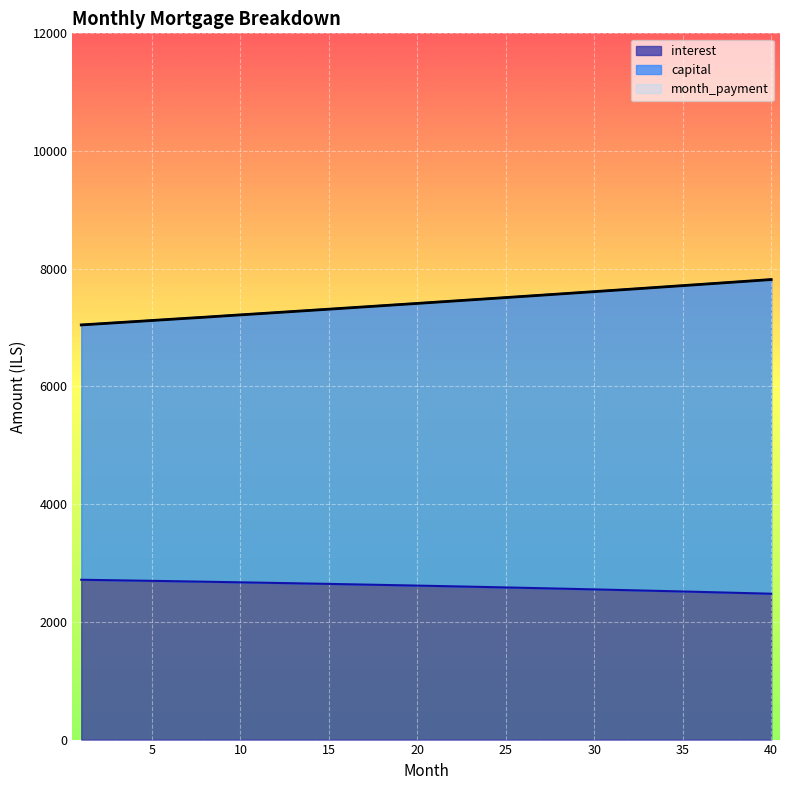

True or false: capital has more than 0 interior local peaks.

False